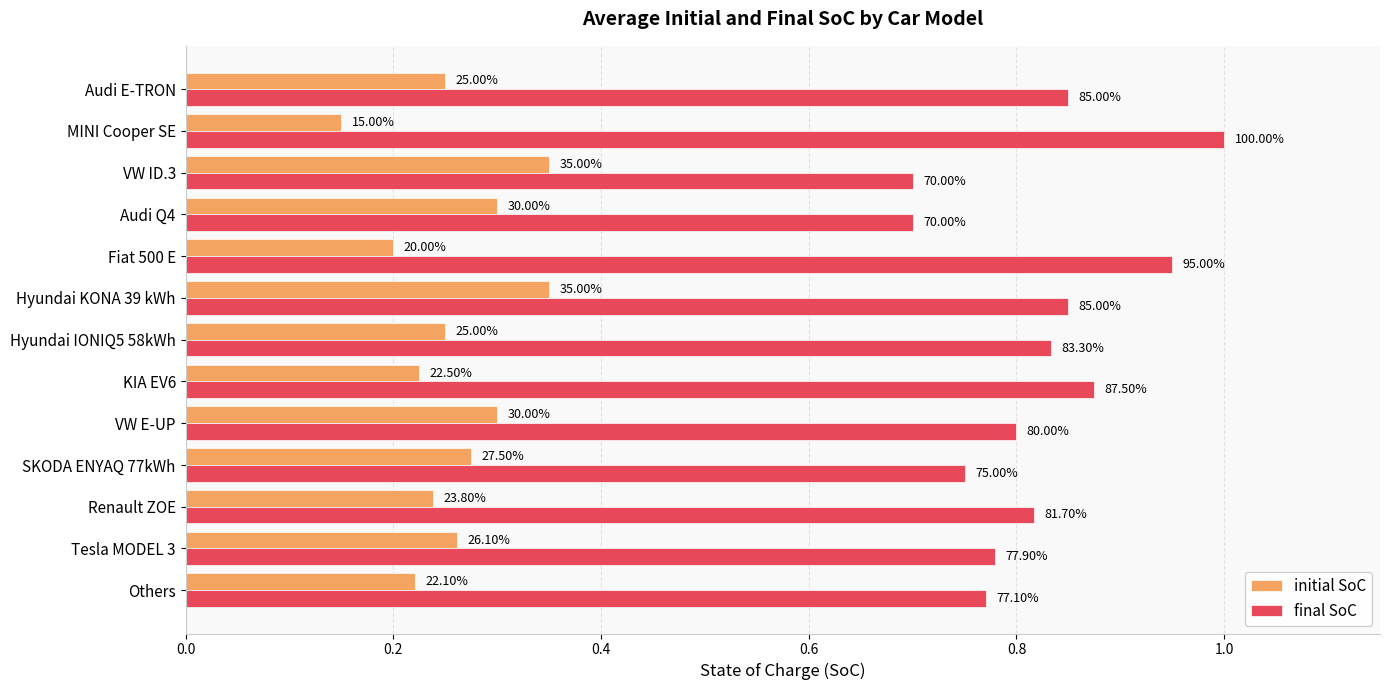

What are all the series names shown in the legend?

initial SoC, final SoC